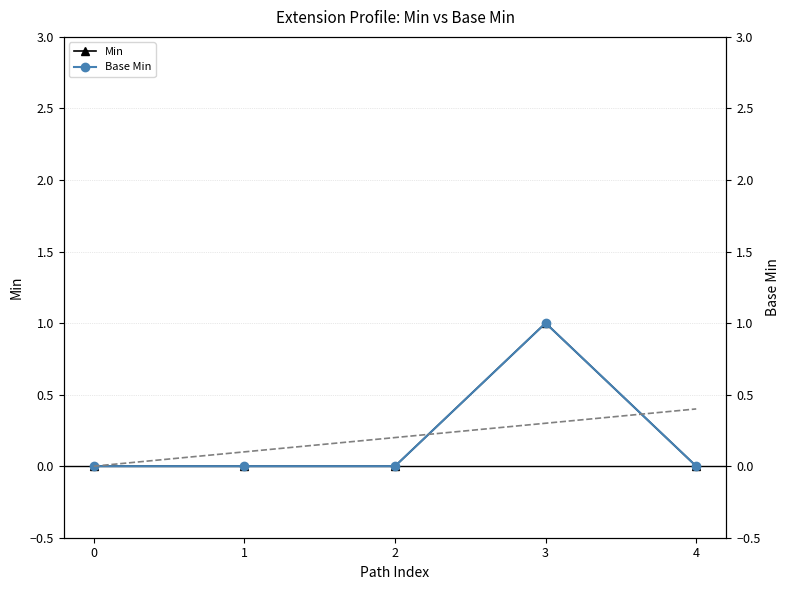

At which category does the chart reach its peak across all series?

3